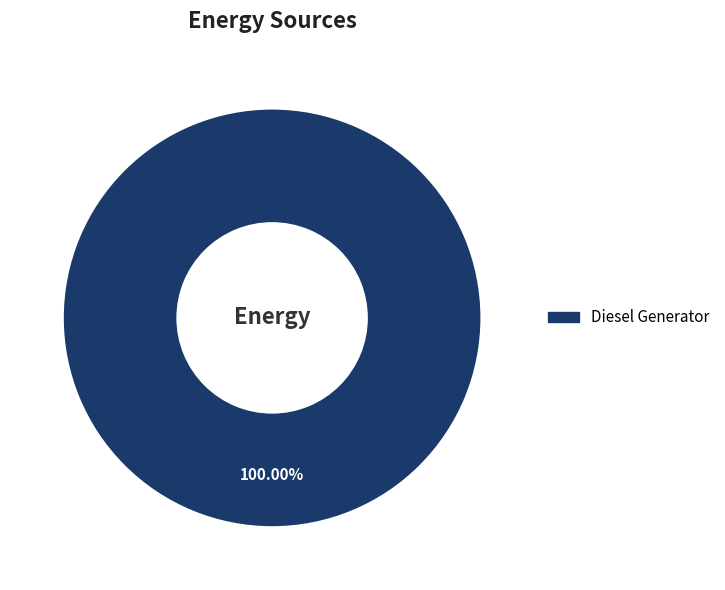

Rank the categories by value from highest to lowest.

Diesel Generator